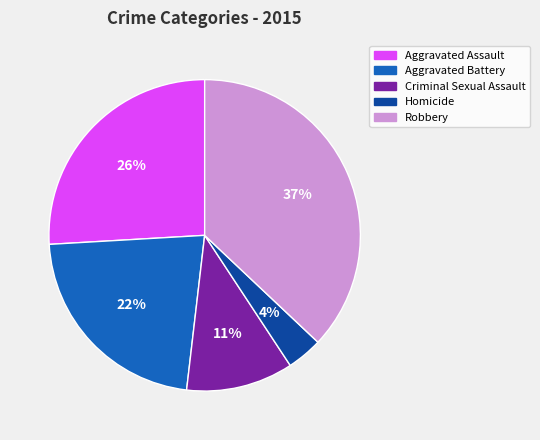

Is it true that Aggravated Assault is 26% of the pie?

True